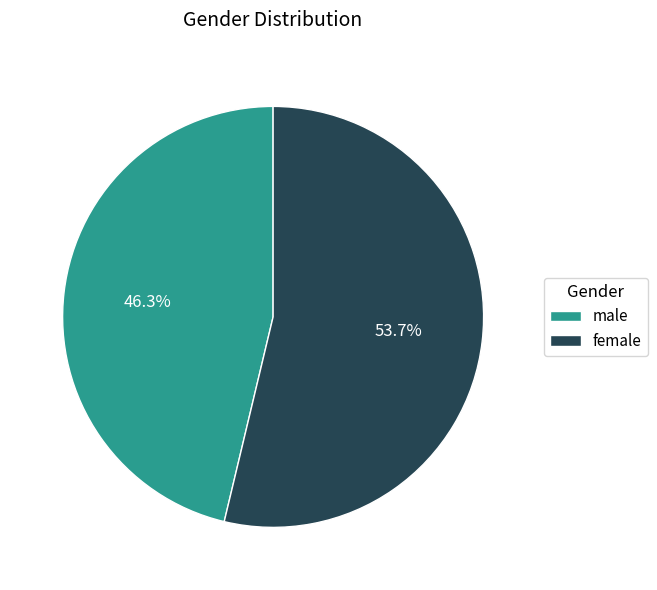

To the nearest percent, what is the difference between the largest and smallest slice percentages?

7%